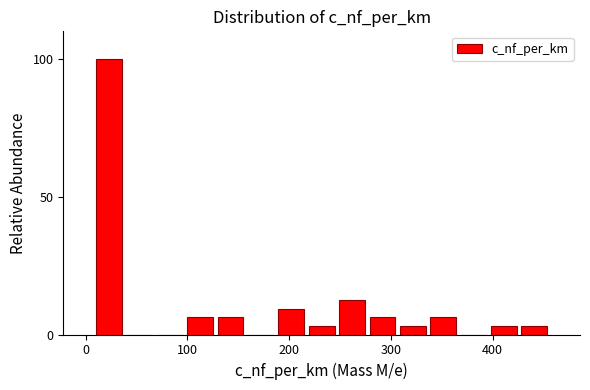

Around what value on the x-axis is the tallest bar? Give the approximate position of its centre, as read against the axis.

20